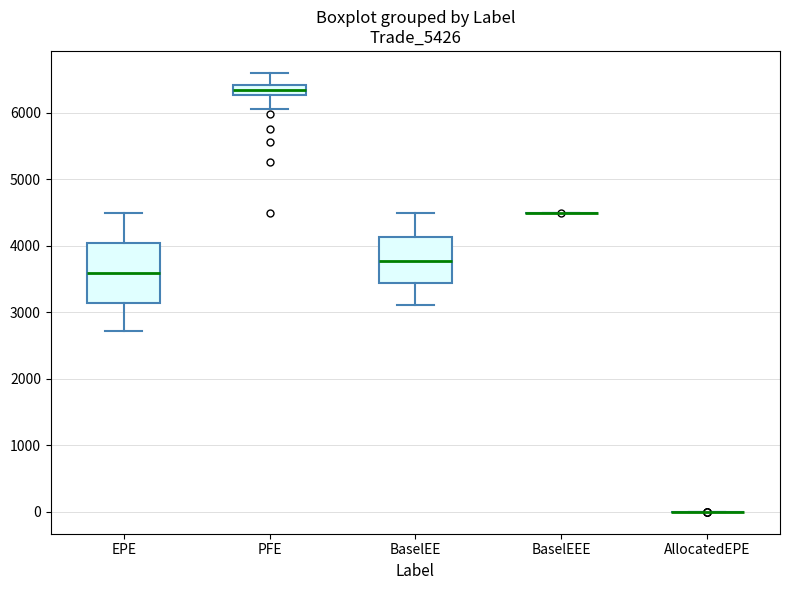

Where does the upper whisker of the box for EPE end on the y-axis? The values are not printed on the chart, so give them approximately, as read against the axis.

4500